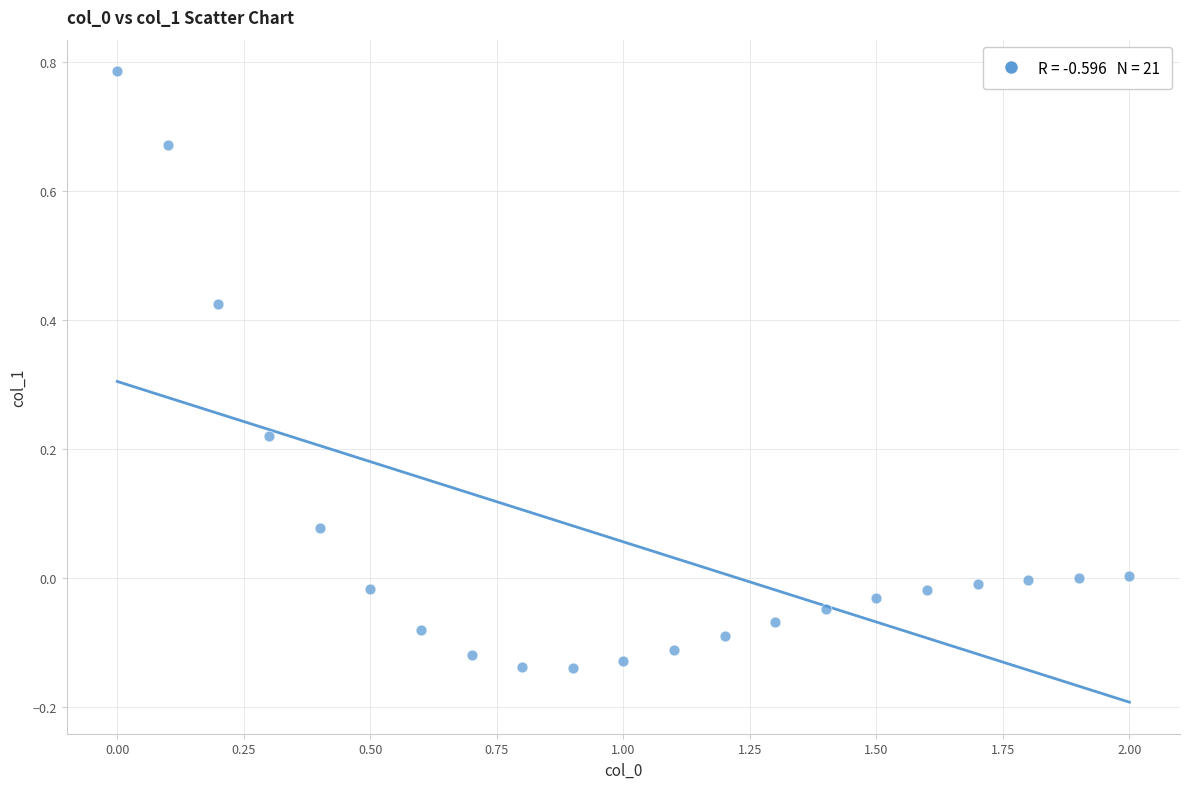

What is the range of X values (max minus min)?

2.0